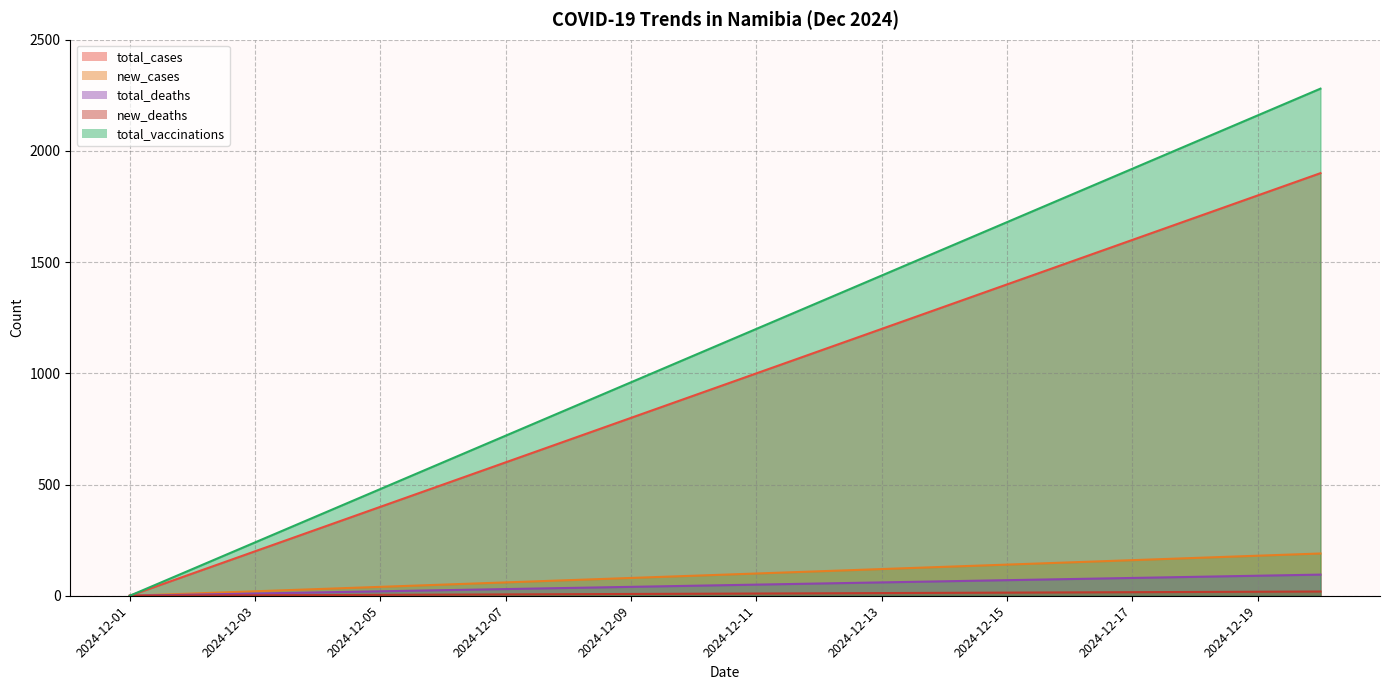

True or false: total_cases and total_vaccinations cross at least once.

False